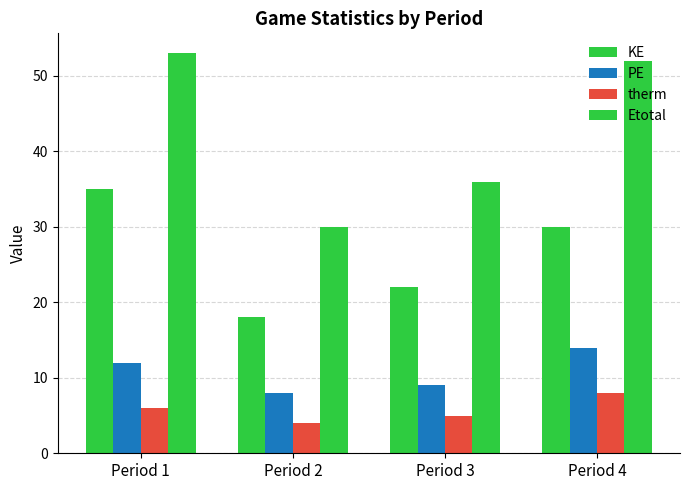

Reading left to right, transcribe all the data shown in this chart.

KE: Period 1=35	Period 2=18	Period 3=22	Period 4=30
PE: Period 1=12	Period 2=8	Period 3=9	Period 4=14
therm: Period 1=6	Period 2=4	Period 3=5	Period 4=8
Etotal: Period 1=53	Period 2=30	Period 3=36	Period 4=52